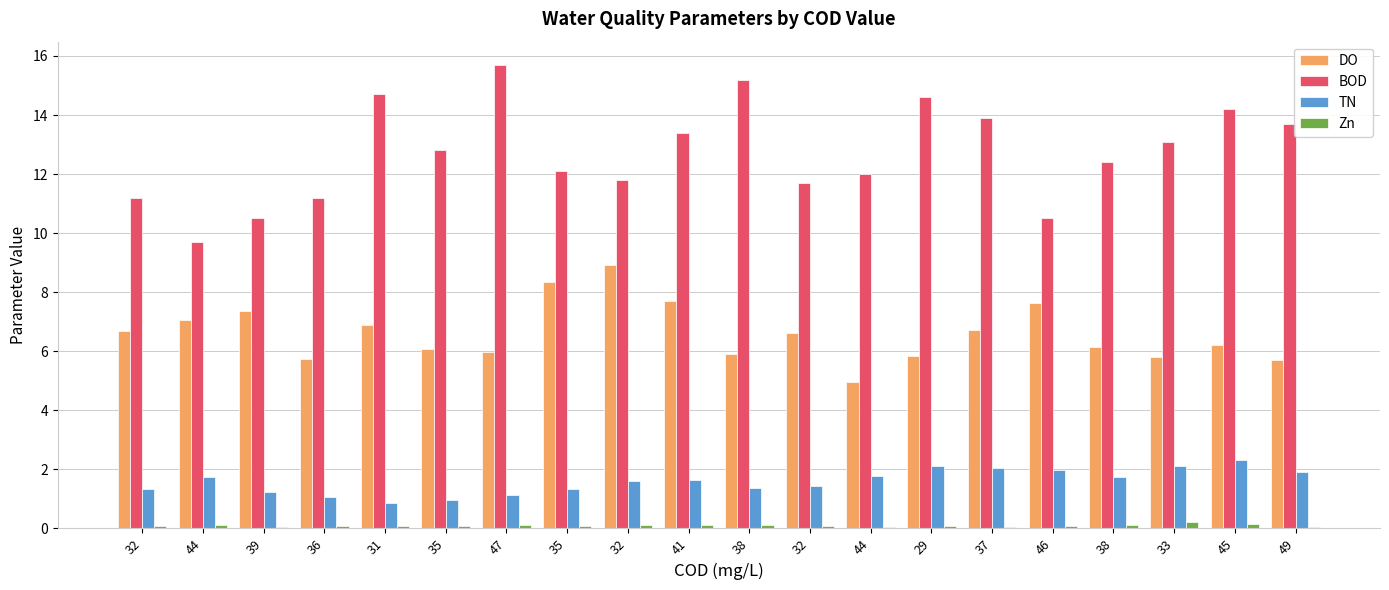

Which series has the largest total across all categories?

BOD